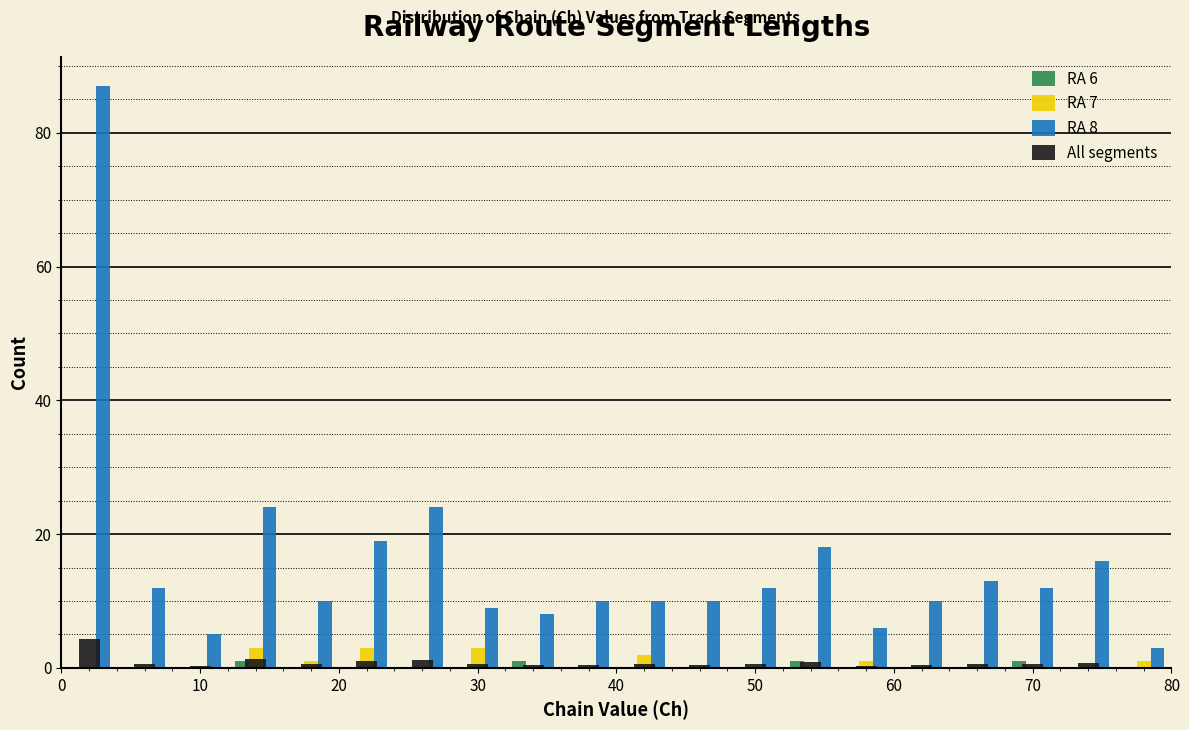

In the All segments series, which range on the x-axis has the tallest bar?

0 to 4